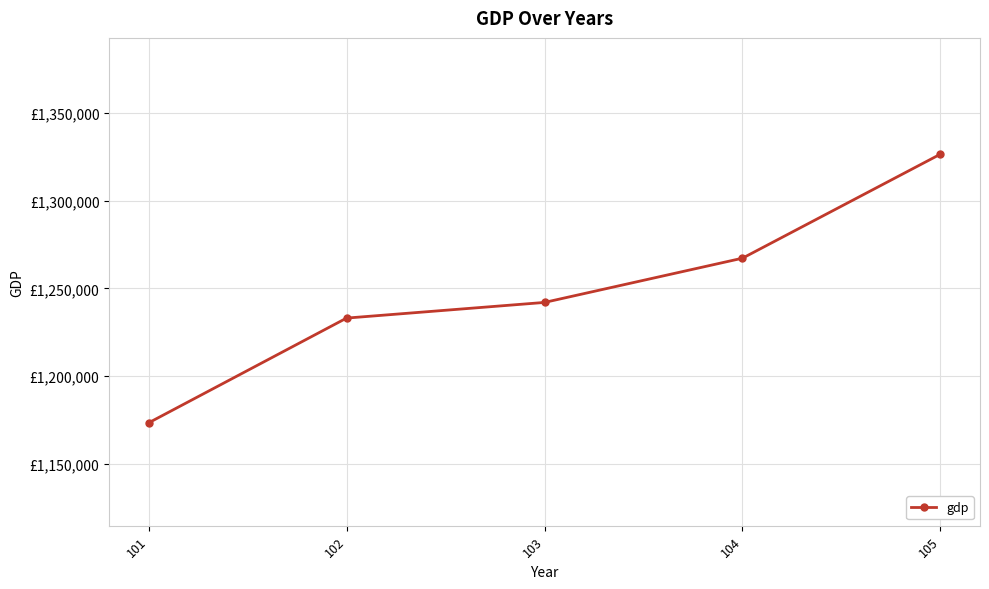

List the labels in order of value, largest first.

105, 104, 103, 102, 101